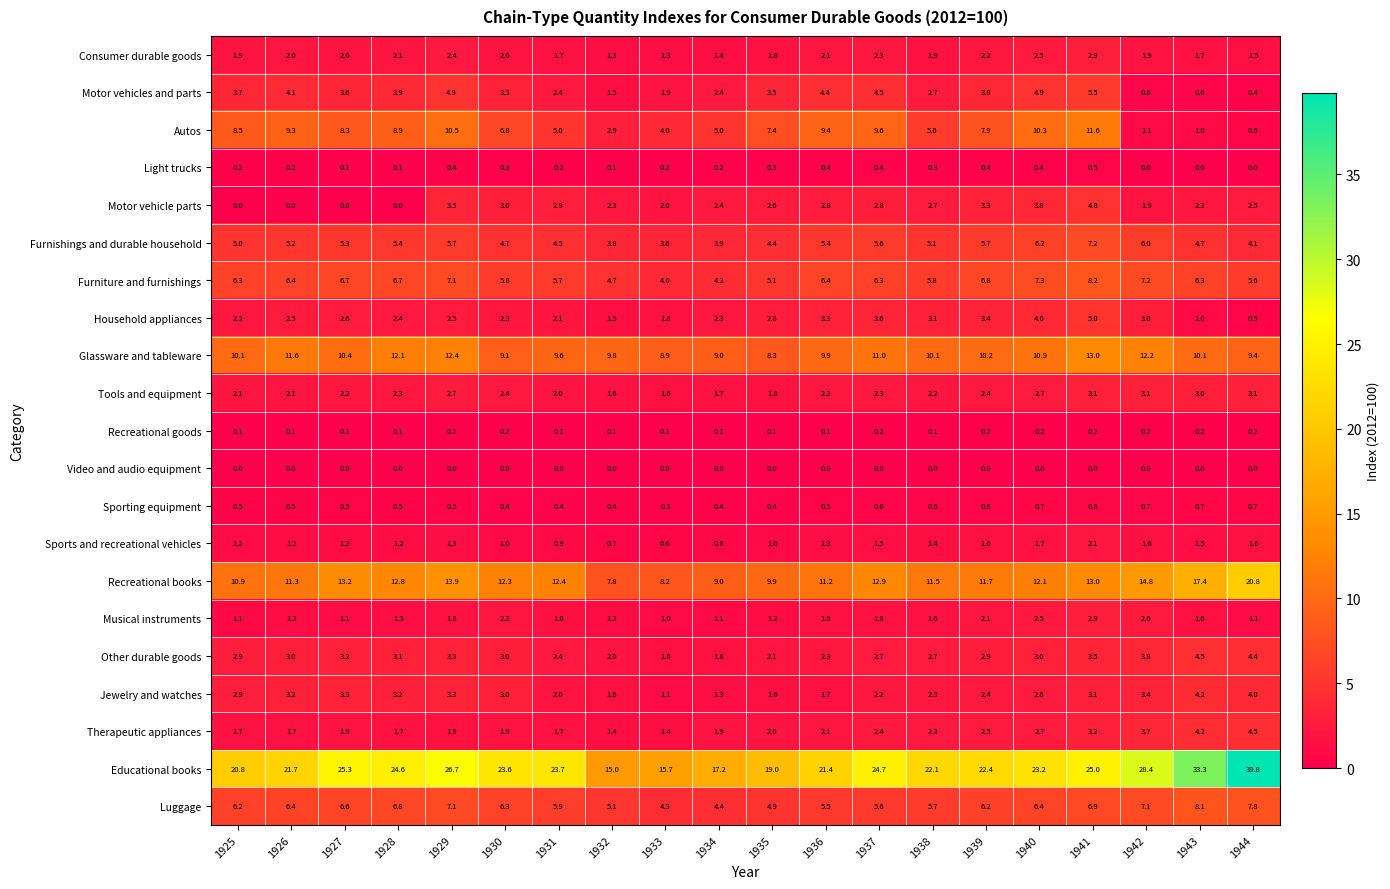

Which series has the widest spread of values?

Educational books